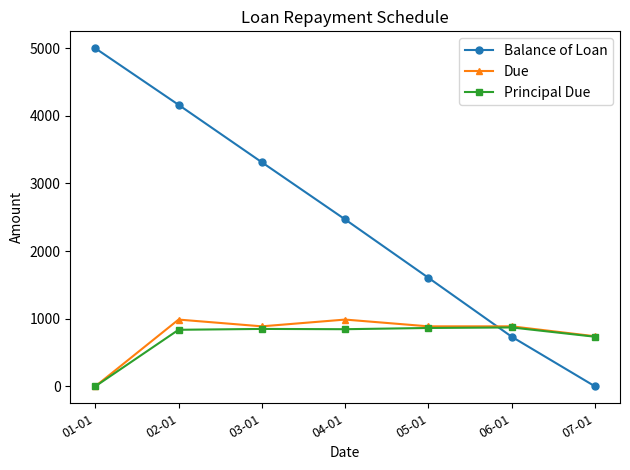

Rank the categories by Balance of Loan value from highest to lowest.

01-01, 02-01, 03-01, 04-01, 05-01, 06-01, 07-01